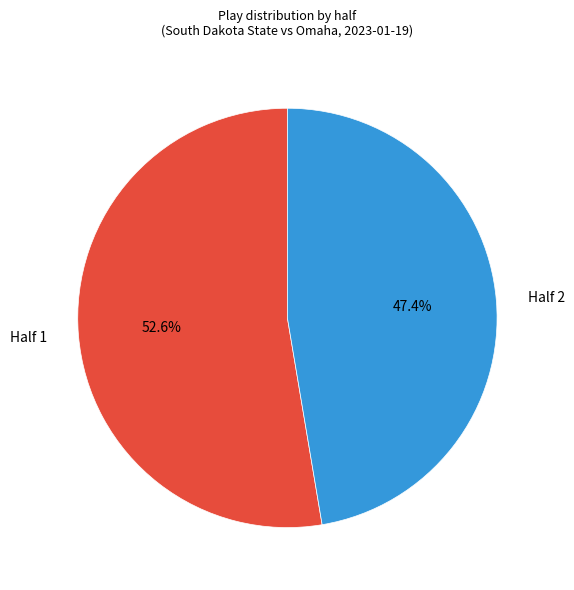

True or false: Half 2 accounts for 47% of the total.

True